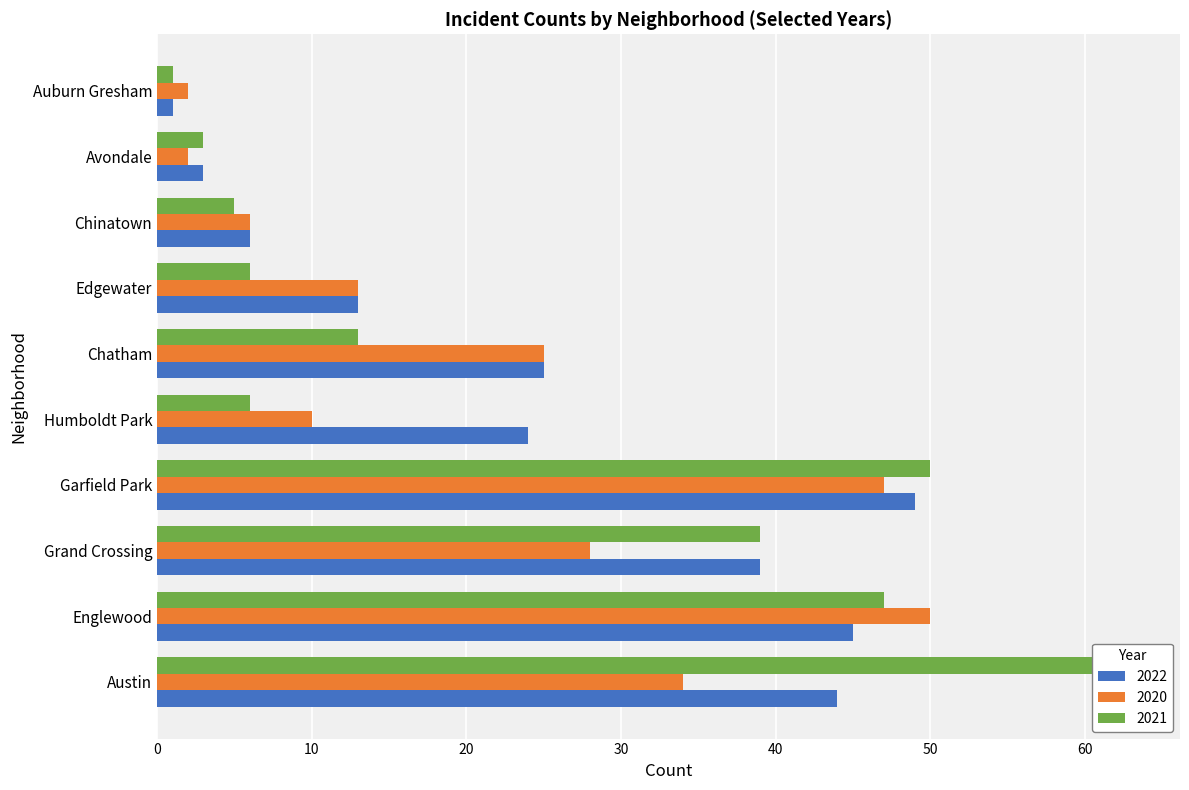

At which category does the chart reach its minimum across all series?

Auburn Gresham